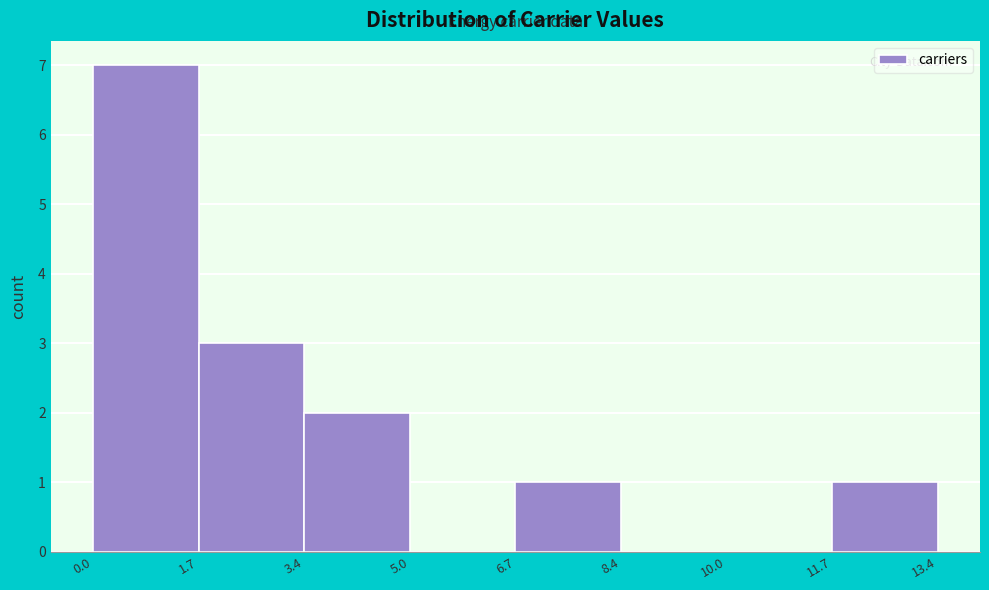

Reading left to right, transcribe this chart: for each bar, give the range it covers on the x-axis and its height. The values are not printed on the chart, so give them approximately, as read against the axis.

0.0 to 1.7: 7
1.7 to 3.4: 3
3.4 to 5.0: 2
5.0 to 6.7: 0
6.7 to 8.4: 1
8.4 to 10.0: 0
10.0 to 11.7: 0
11.7 to 13.4: 1